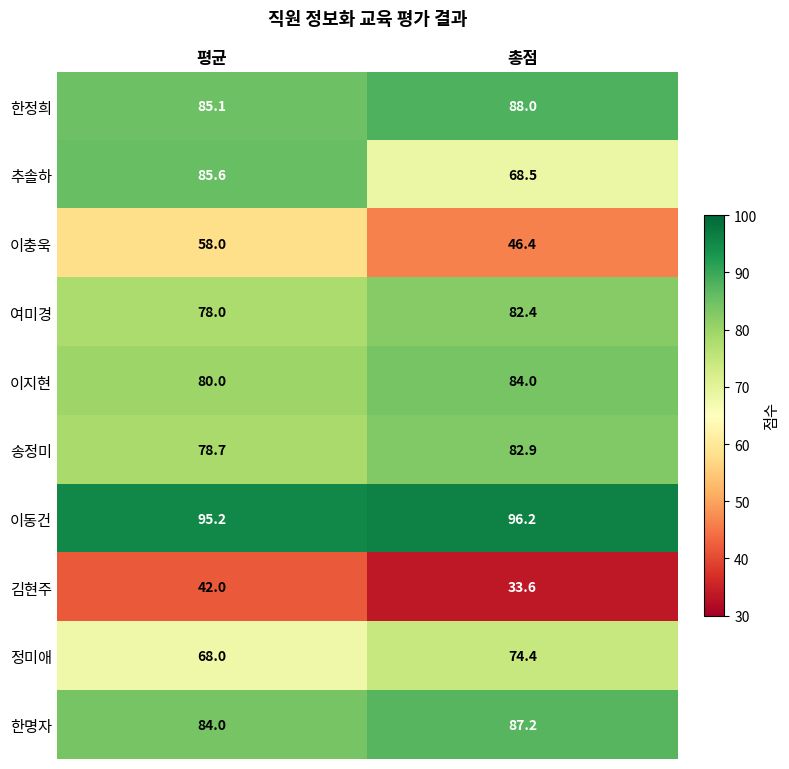

Reading left to right, what are all the values shown in this chart?

한정희: 85.1	88.0
추솔하: 85.6	68.5
이충욱: 58.0	46.4
여미경: 78.0	82.4
이지현: 80.0	84.0
송정미: 78.7	82.9
이동건: 95.2	96.2
김현주: 42.0	33.6
정미애: 68.0	74.4
한명자: 84.0	87.2